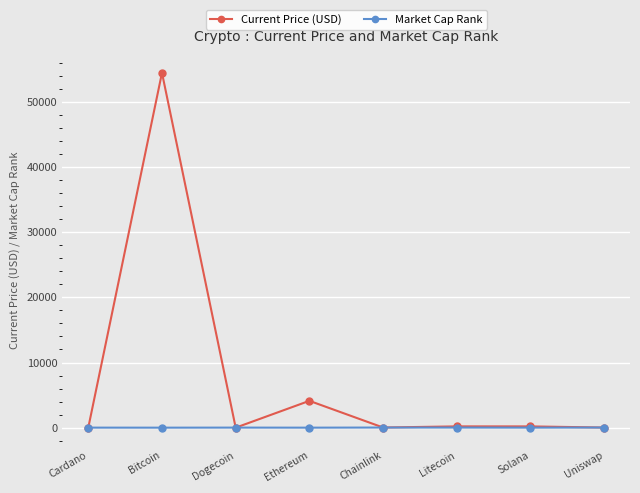

In Market Cap Rank, how many points are higher than both neighbors (excluding endpoints)?

2